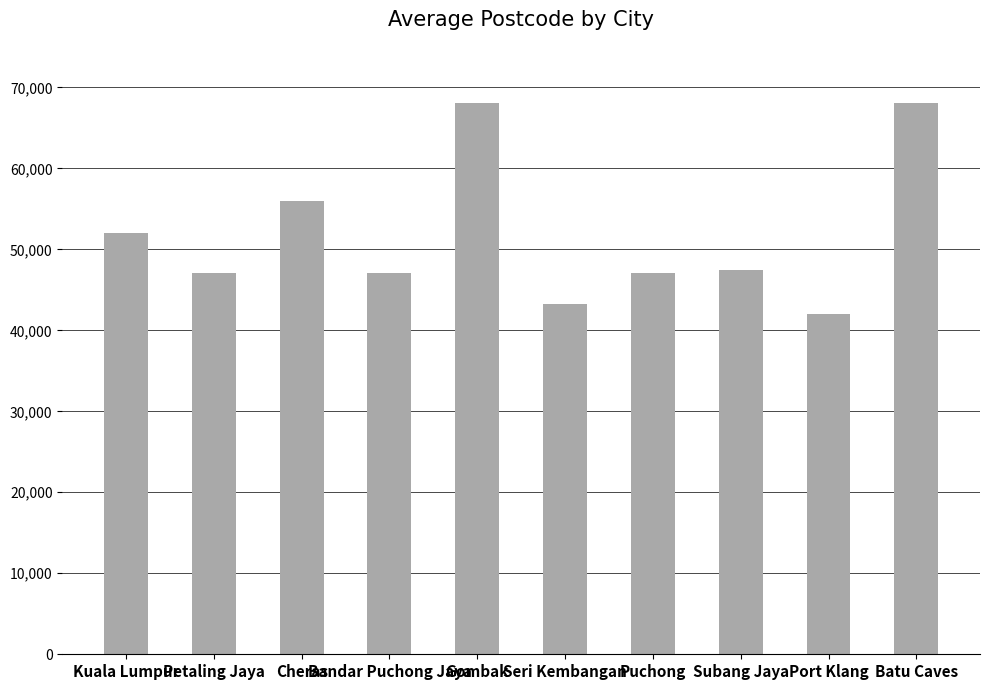

What position from the left is Bandar Puchong Jaya?

4